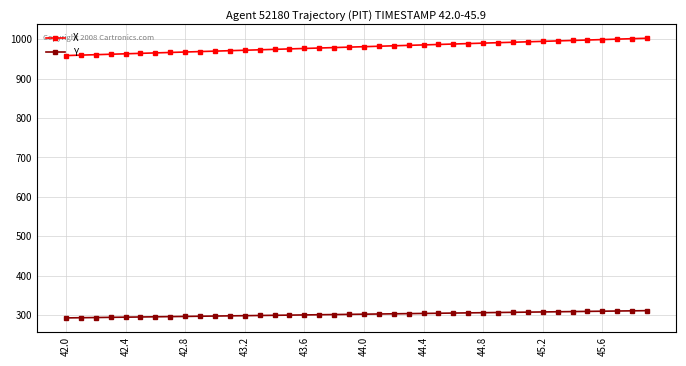

Which series has the widest spread of values?

X